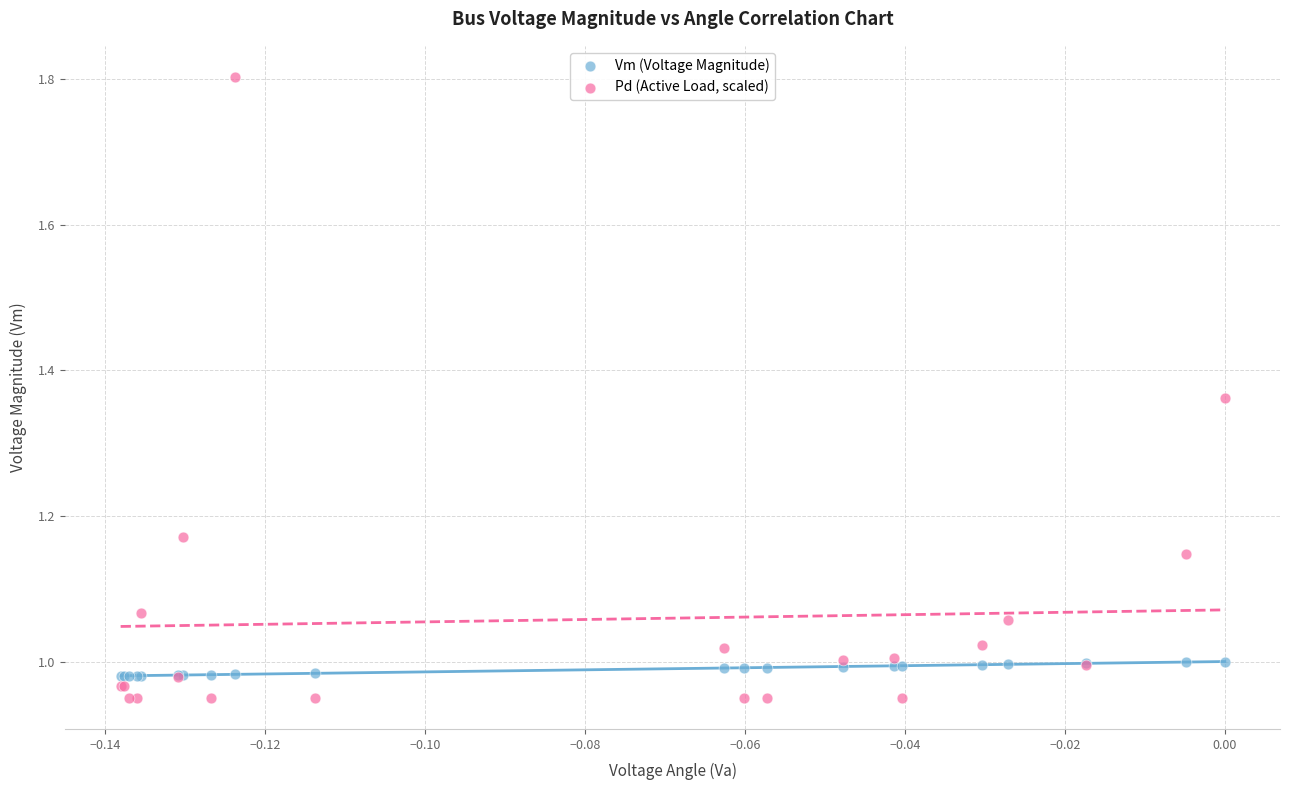

Which series contains the highest Y value?

Pd (Active Load, scaled)